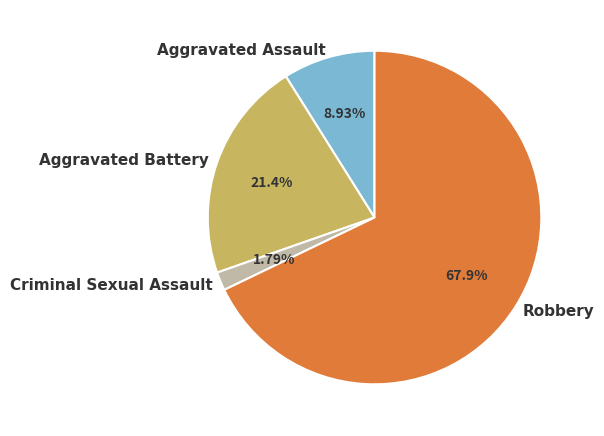

Which category has the biggest portion of the pie?

Robbery